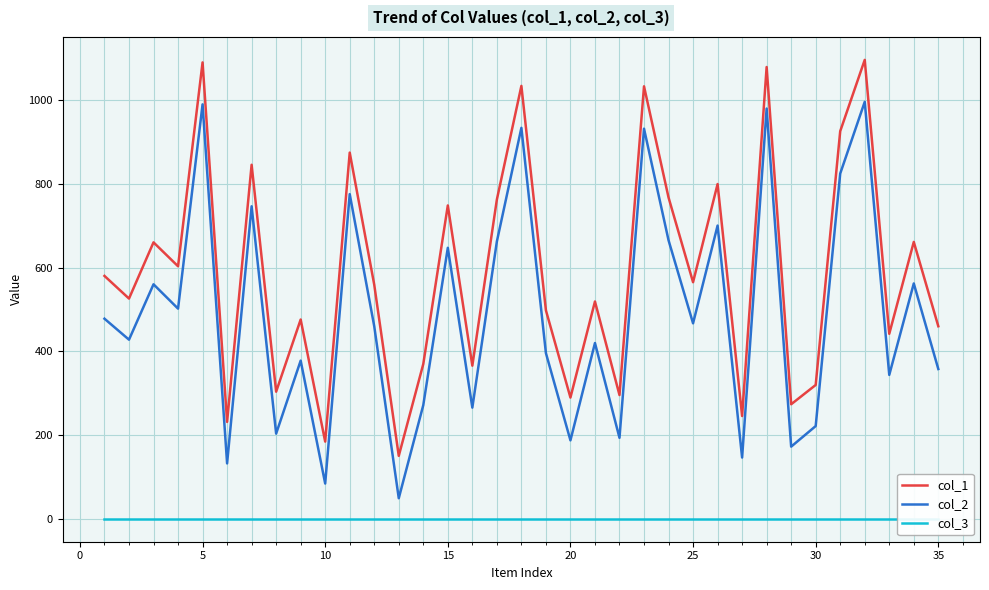

What is the lowest value of the col_2 series?

50